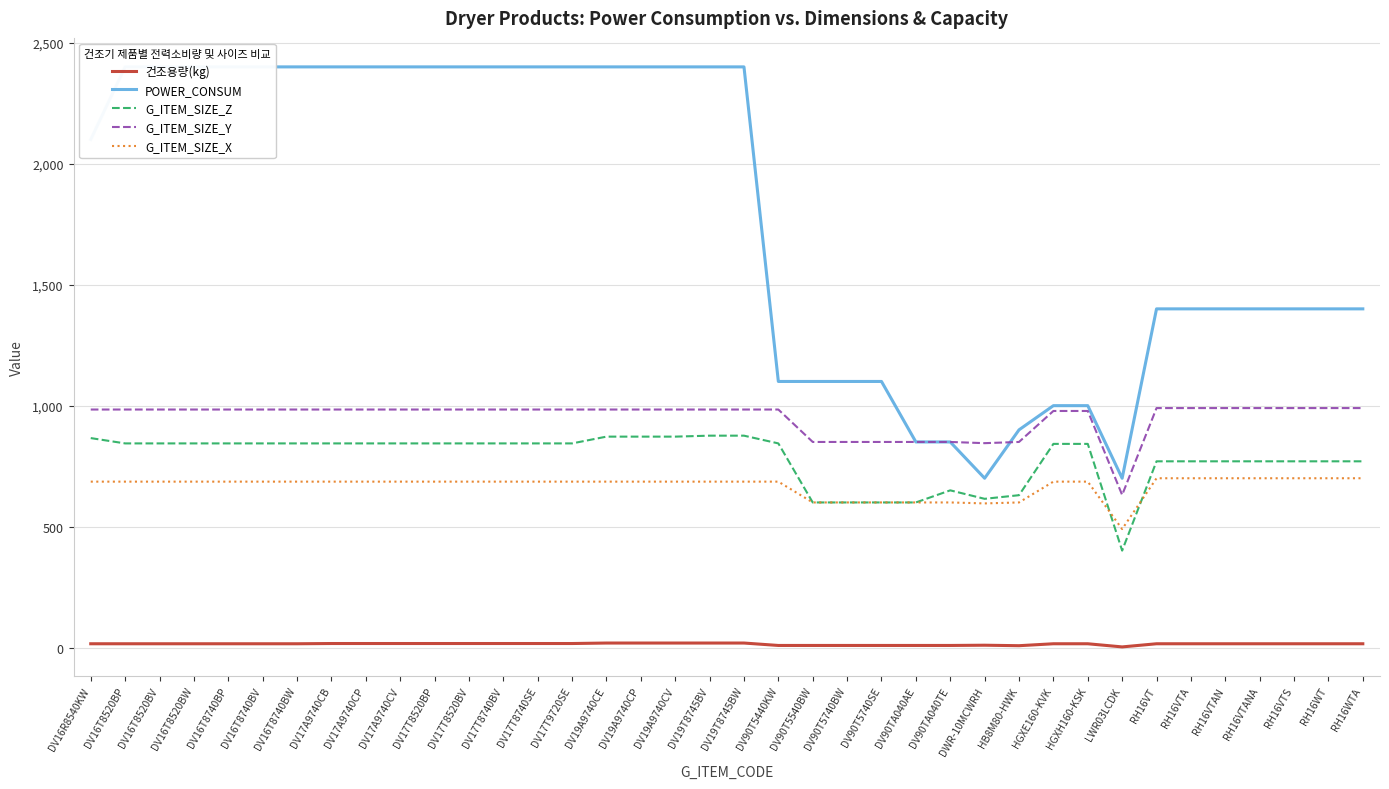

At how many categories does at least one series exceed 109?

38